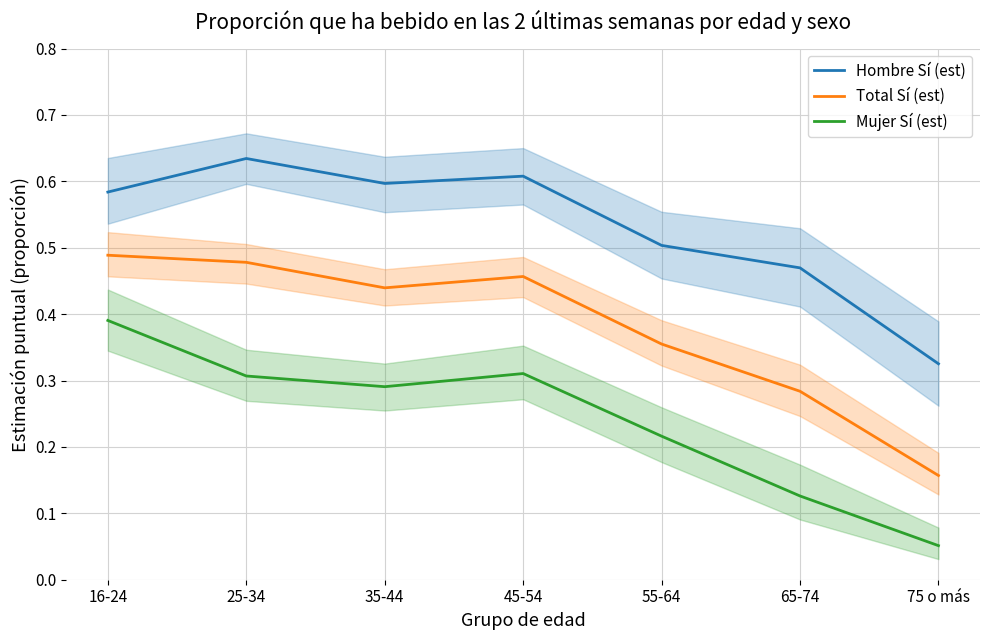

What is the total value across all series at 45-54?

1.4